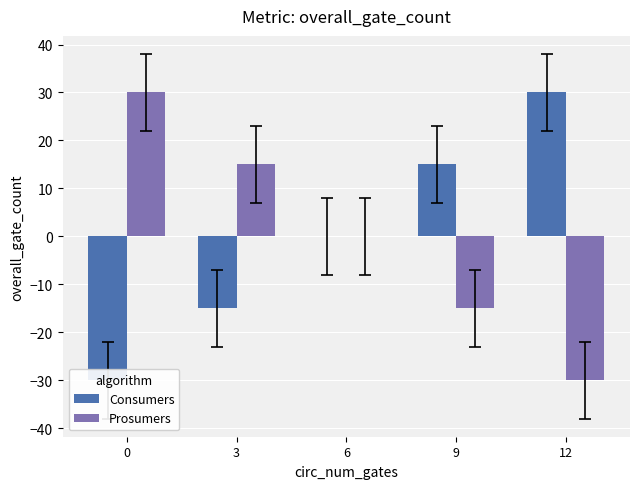

Reading left to right, extract all data points from this chart.

Consumers: 0=-30	3=-15	6=0	9=15	12=30
Prosumers: 0=30	3=15	6=0	9=-15	12=-30